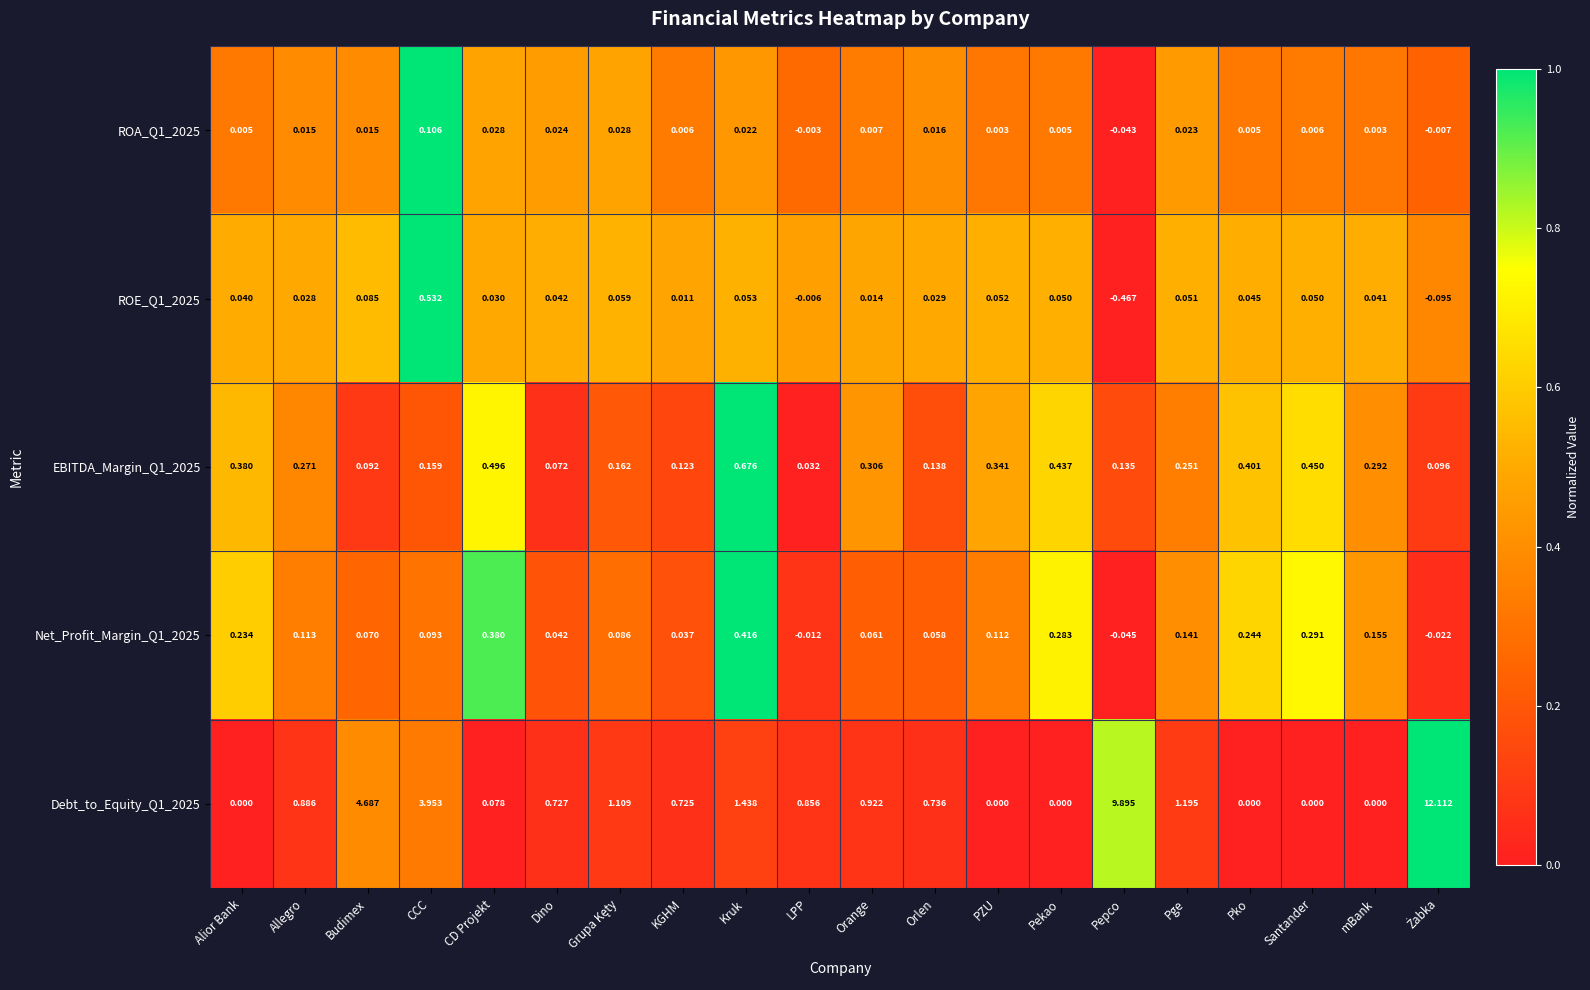

Which category has the lowest value across all series?

Pepco